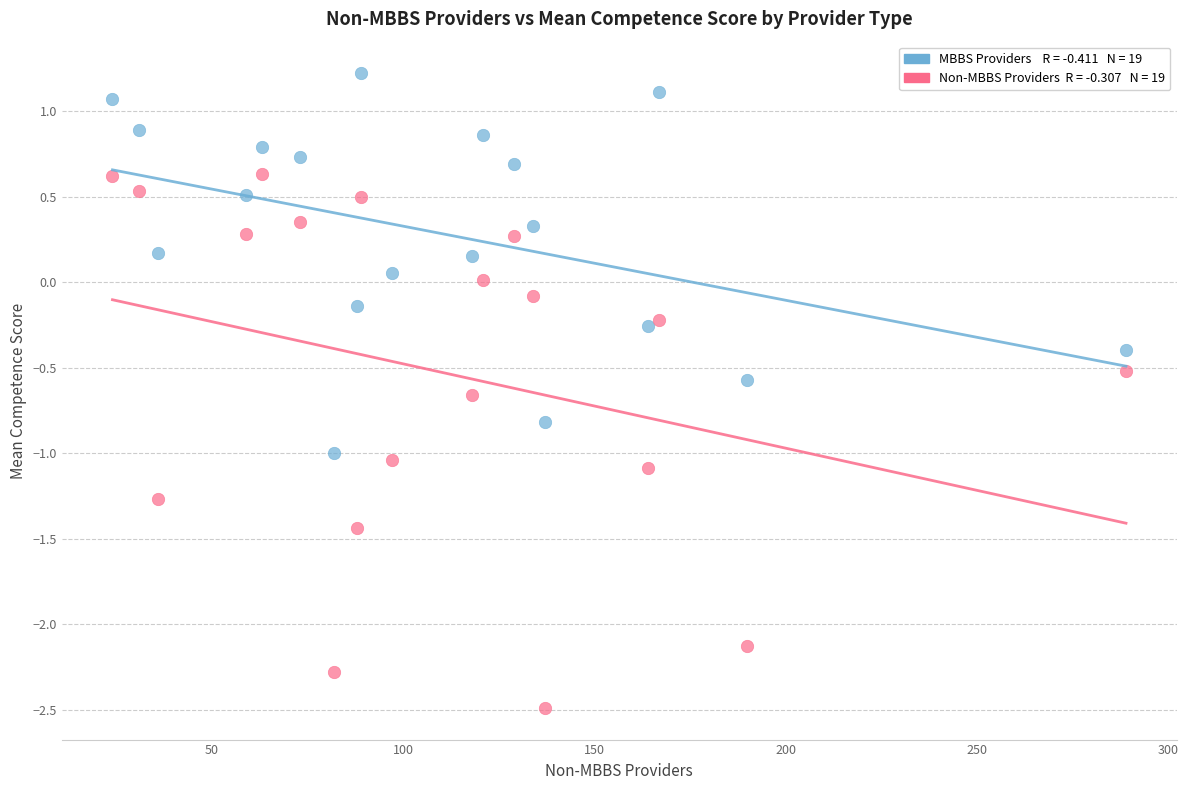

Across all data points, what is the range of X values (max minus min)?

265.0